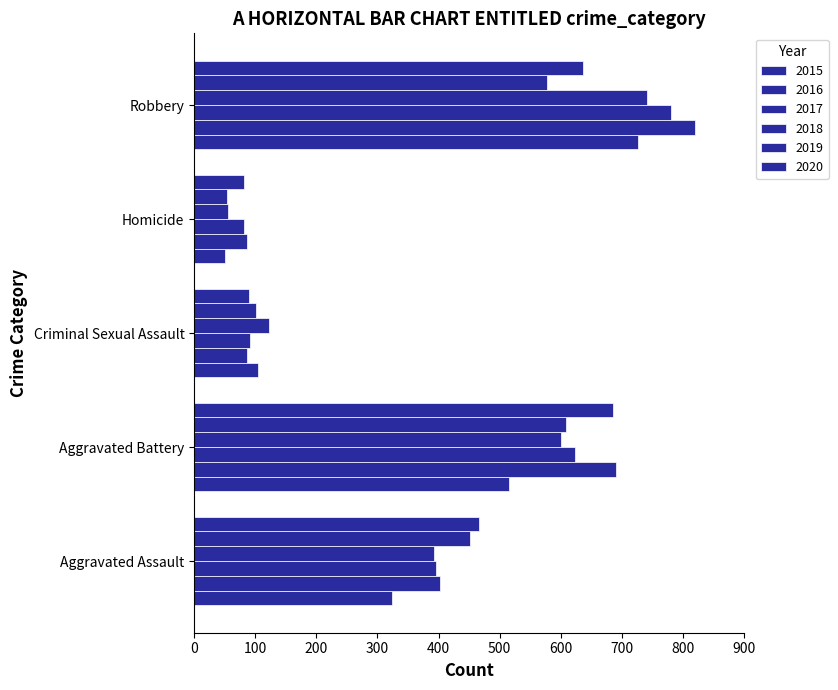

Which category has the highest value in the 2018 series?

Robbery